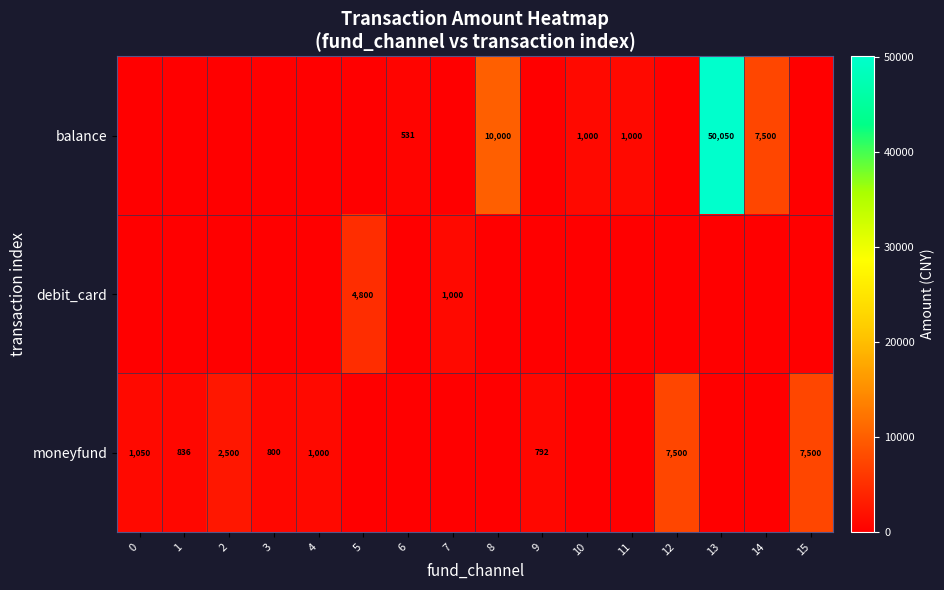

What is the difference between the balance values at 8 and 14?

2500